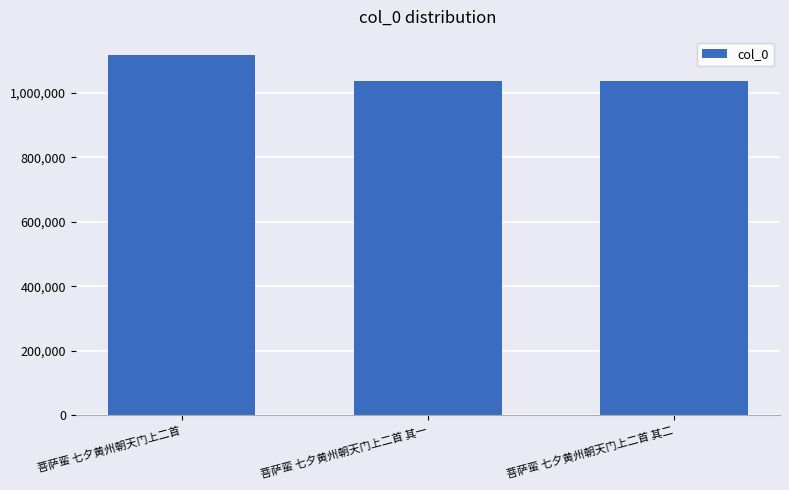

At which label is the value closest to 1076449?

菩萨蛮 七夕黄州朝天门上二首 其二